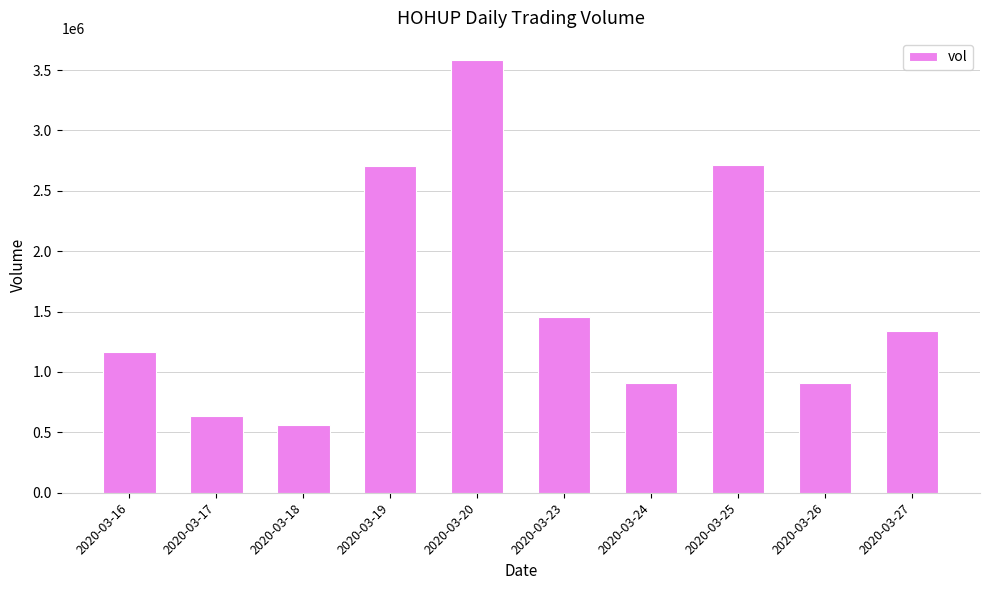

What is the difference between the second highest and second lowest values?

2072400